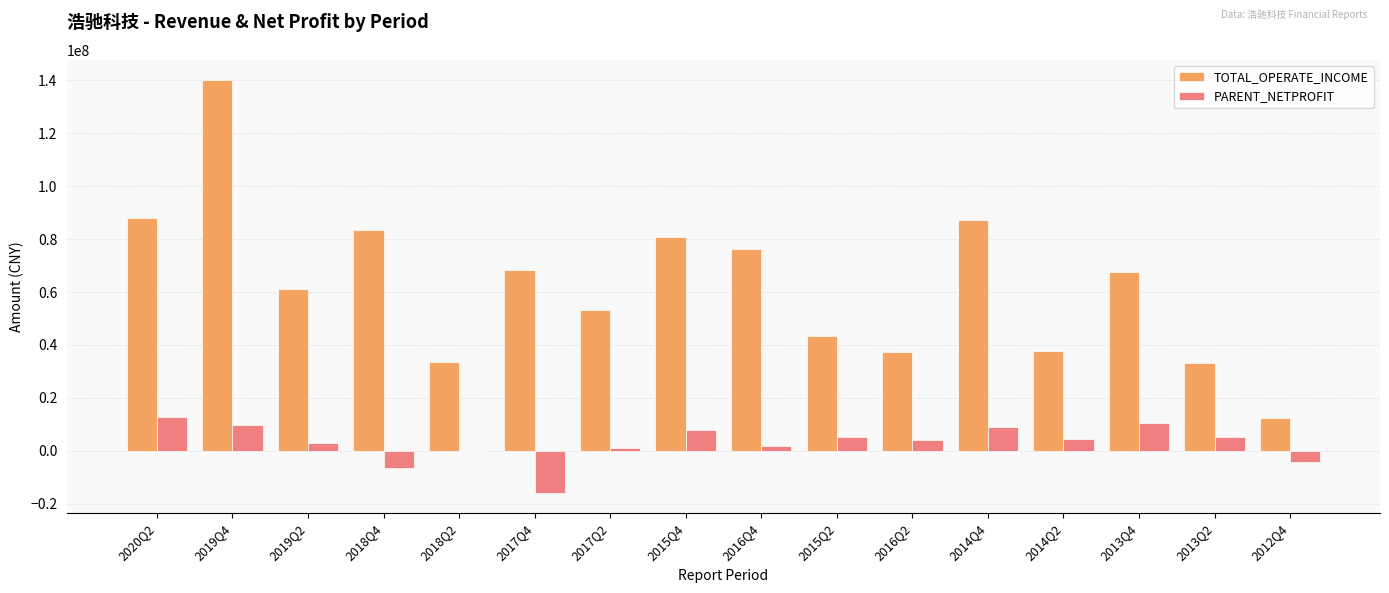

How many distinct data groups are displayed?

2